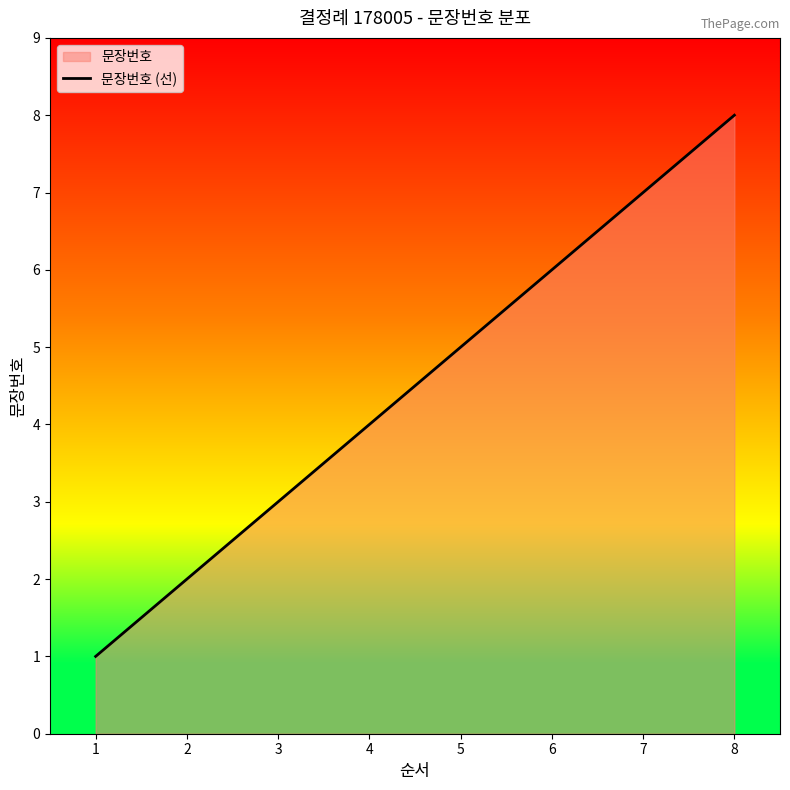

How many lines are shown in the chart?

1